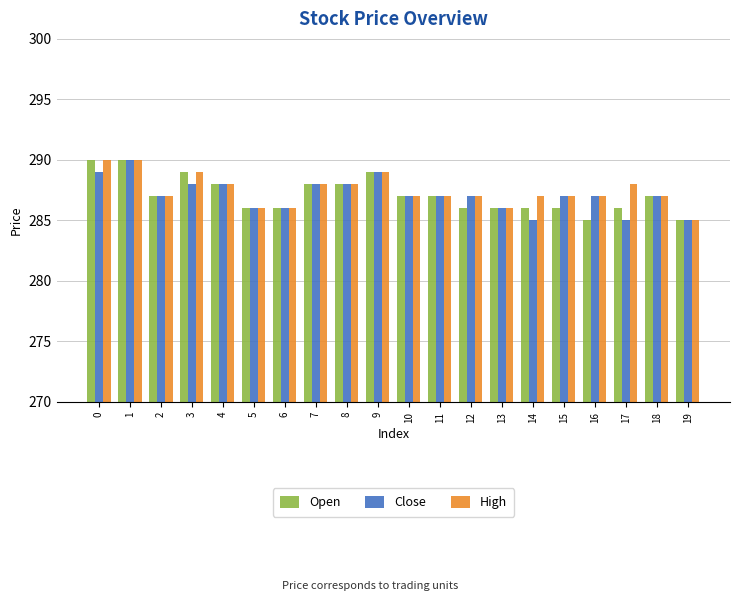

Between 0 and 12, which series saw the biggest shift?

Open